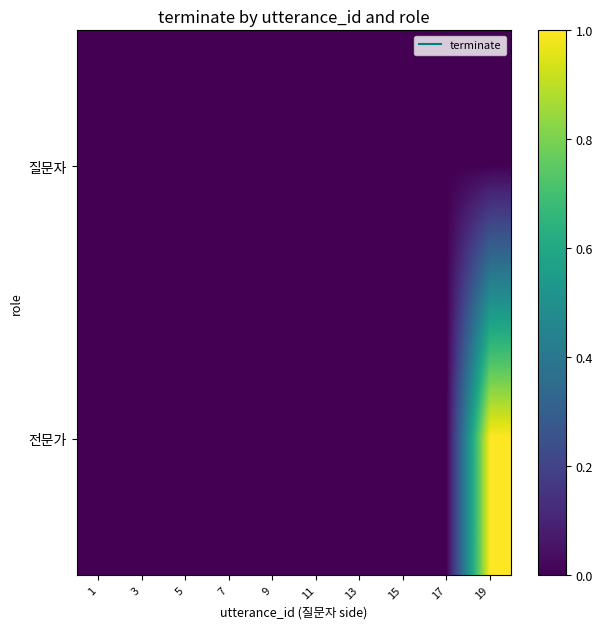

How many distinct data groups are displayed?

2